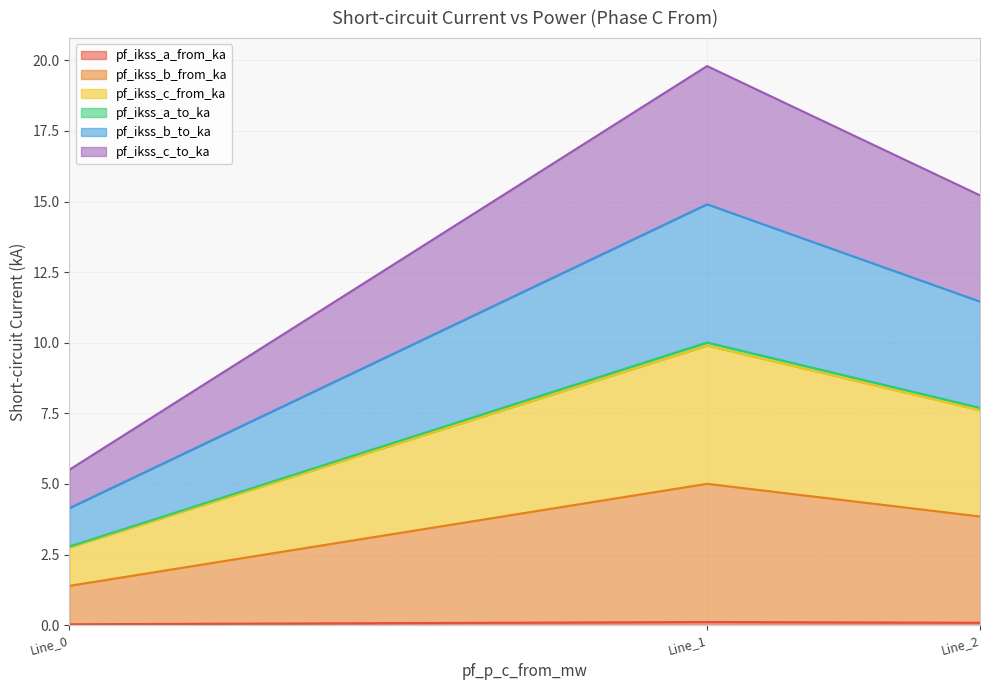

At which label does pf_ikss_c_from_ka first exceed 3?

Line_1